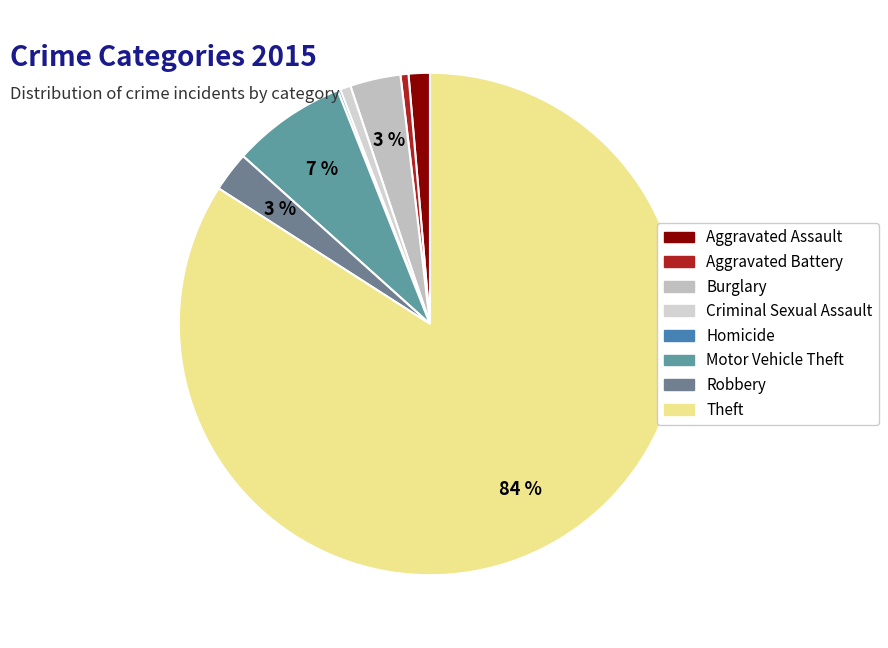

To the nearest percent, what percentage of the pie is Burglary?

3%